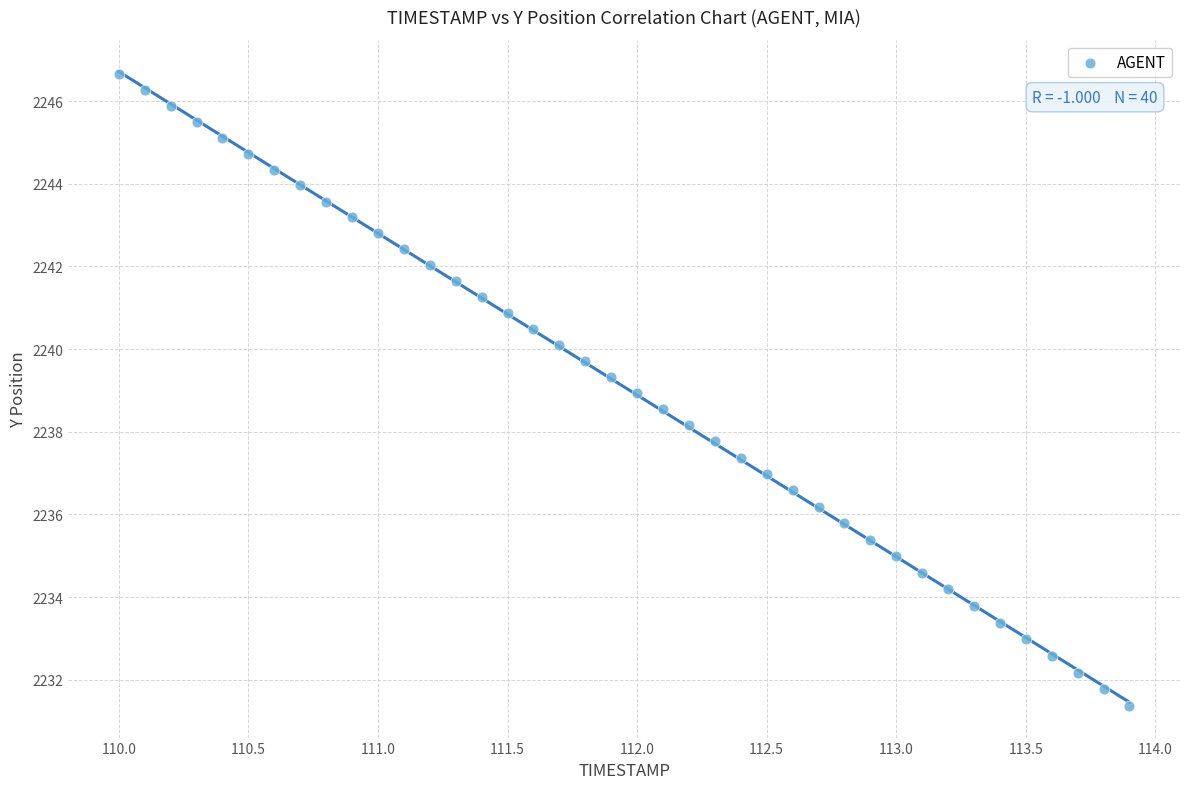

What is the range of Y values (max minus min)?

15.3